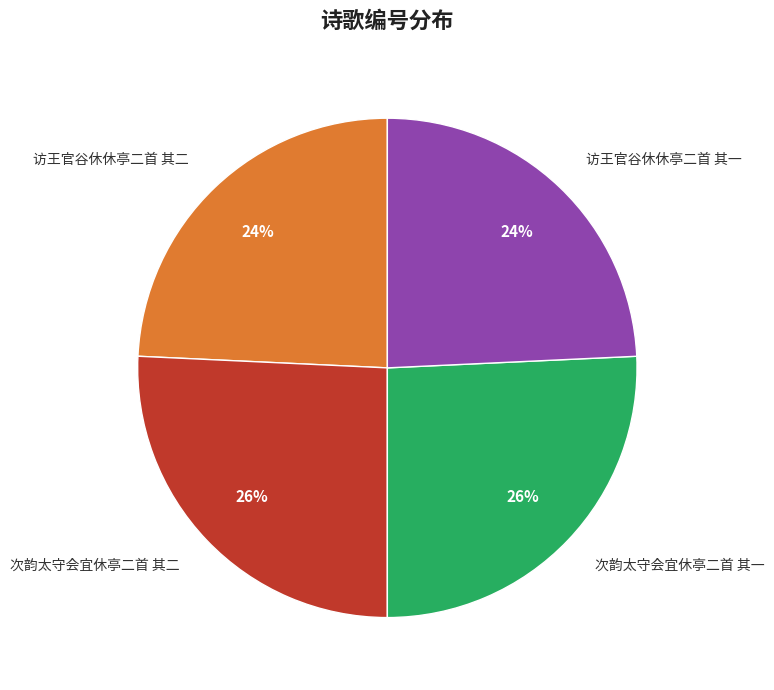

To the nearest percent, what is the combined percentage of 次韵太守会宜休亭二首 其一 and 访王官谷休休亭二首 其二?

50%